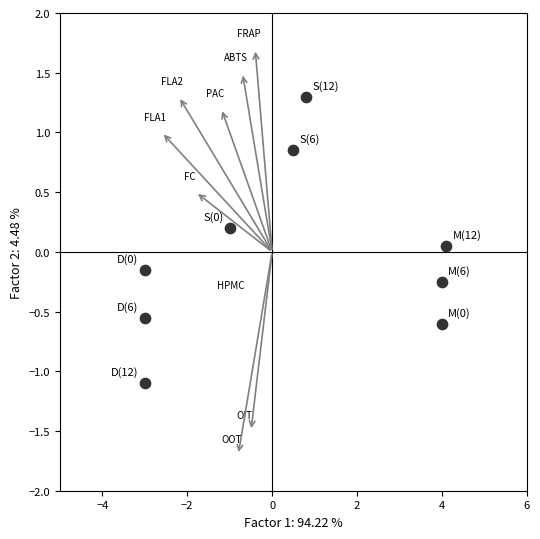

What is the range of X values (max minus min)?

7.1